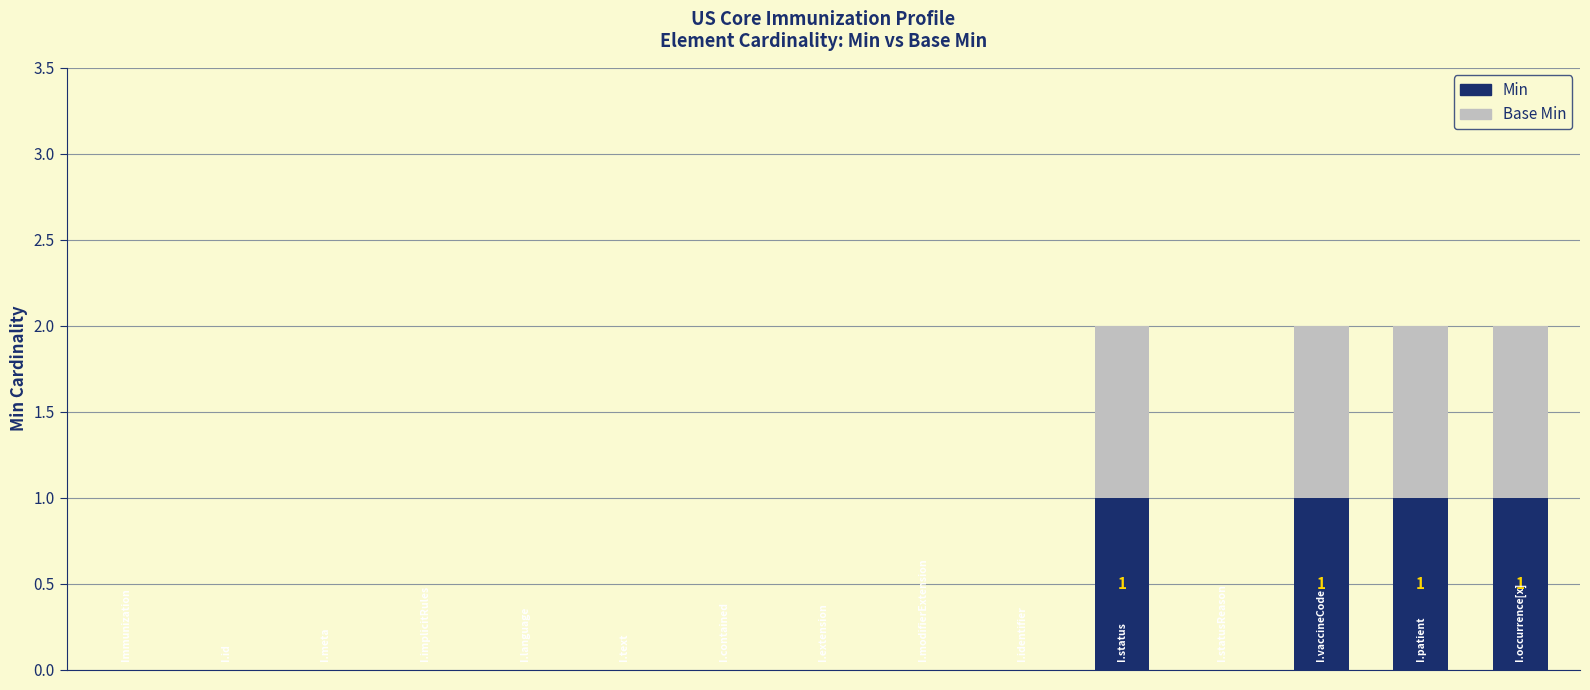

What is the sum of all Min values?

4